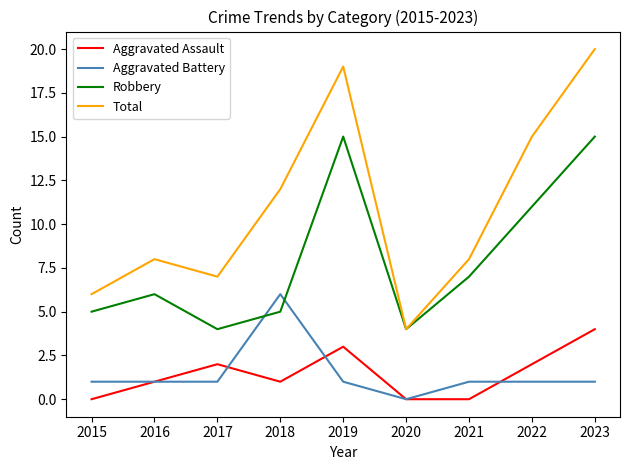

Where do Robbery and Aggravated Battery first cross each other?

2017 and 2018